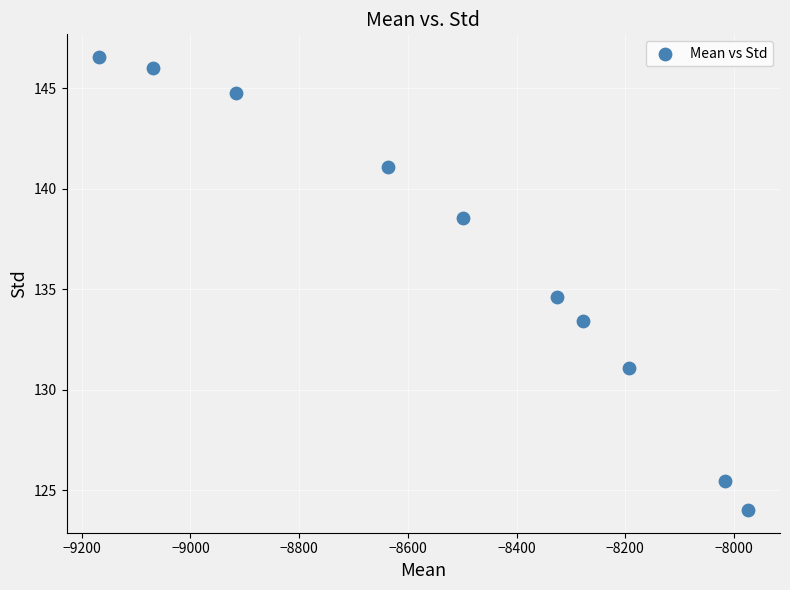

What is the average Y value?

136.6